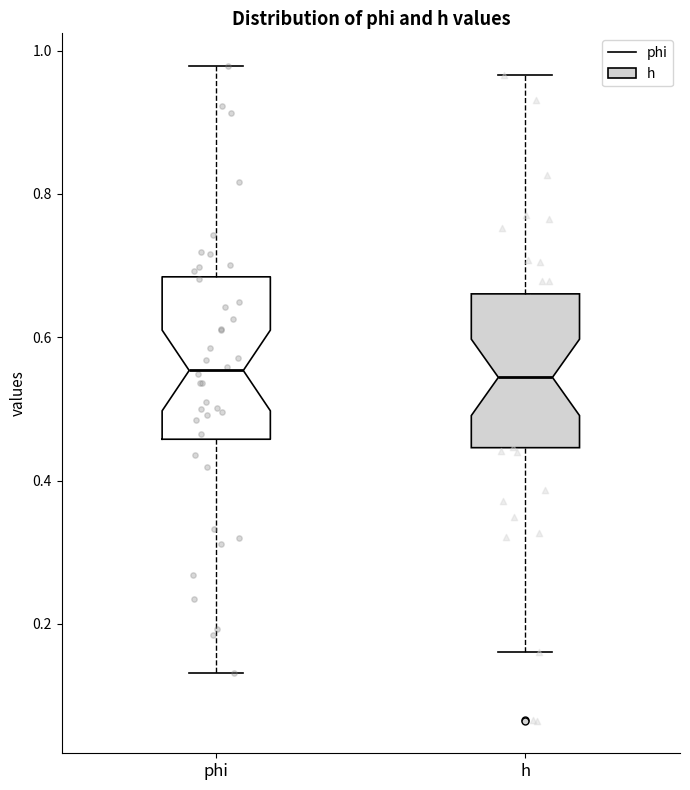

Reading left to right, read every box against the y-axis: the position of its median line, the range the box covers, and the ends of its whiskers. The values are not printed on the chart, so give them approximately, as read against the axis.

phi: median 0.56, box 0.46 to 0.68, whiskers 0.14 to 0.98
h: median 0.54, box 0.44 to 0.66, whiskers 0.16 to 0.96